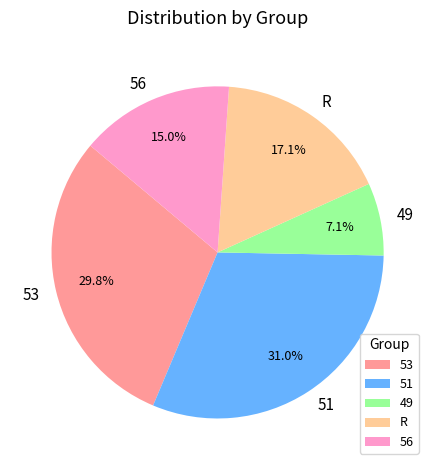

To the nearest percent, what is the difference between the largest and smallest slice percentages?

24%